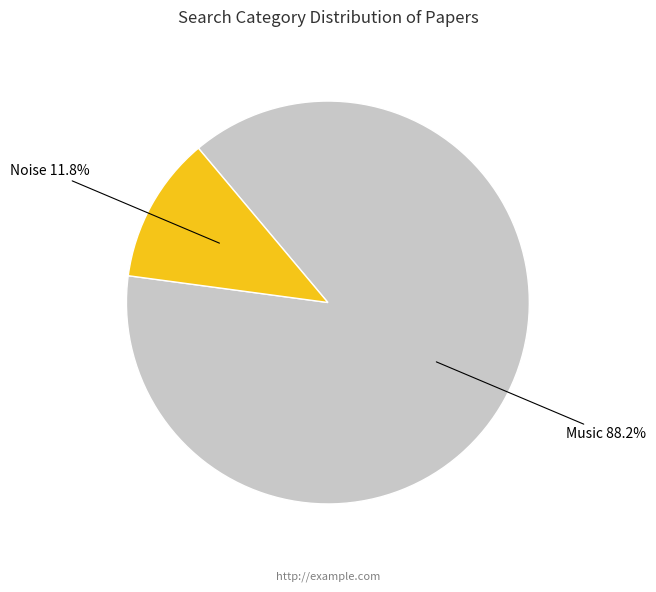

Count the number of slices in the pie.

2